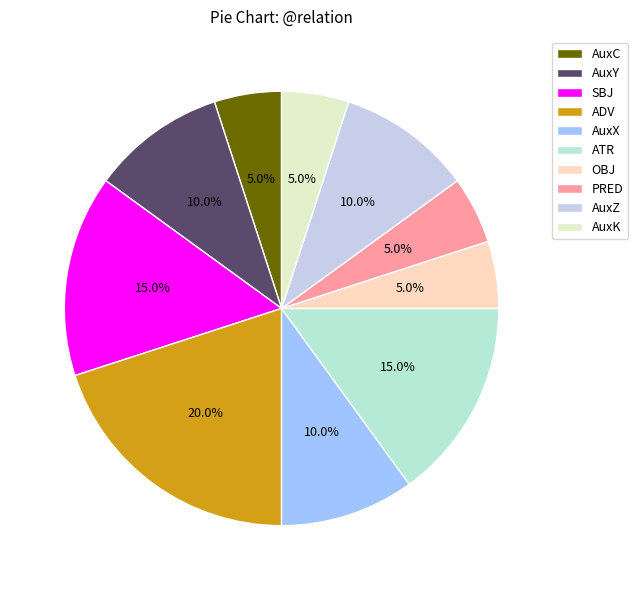

Count the number of slices in the pie.

10